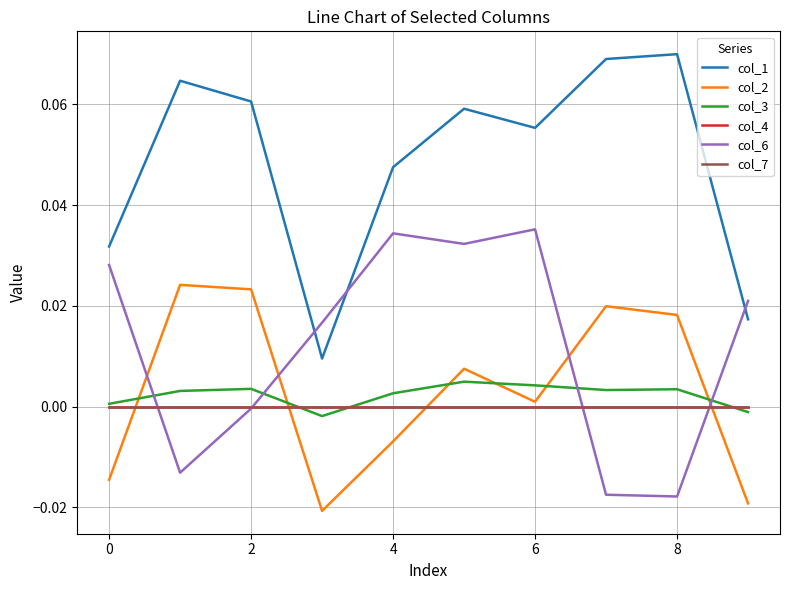

Is this an area chart (filled region under the line)?

No